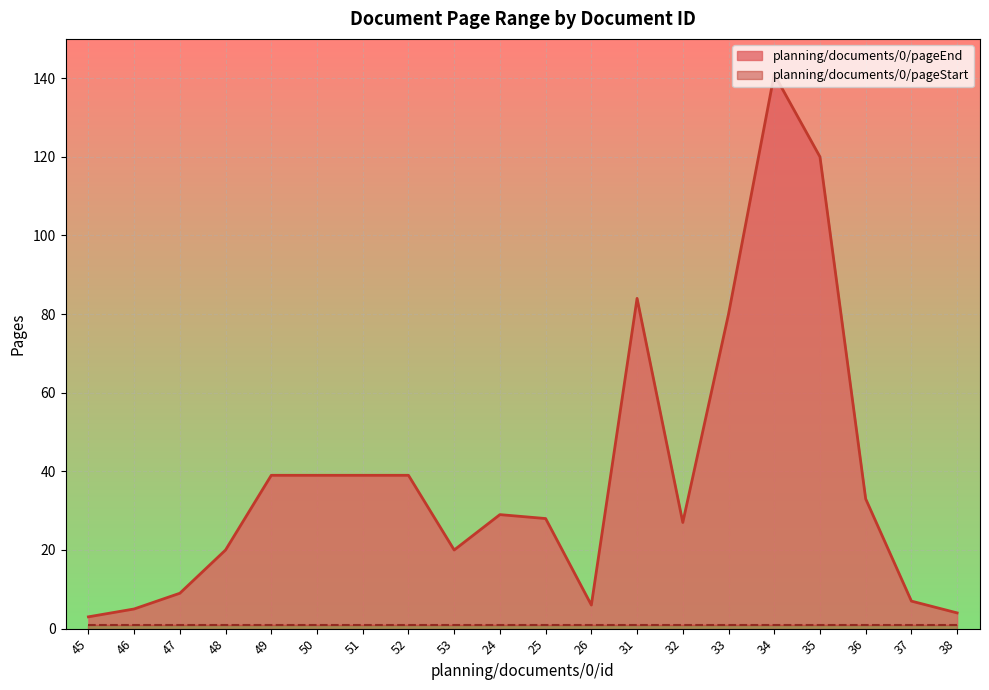

Approximately how many times larger is the value at 49 compared to 26?

6.5